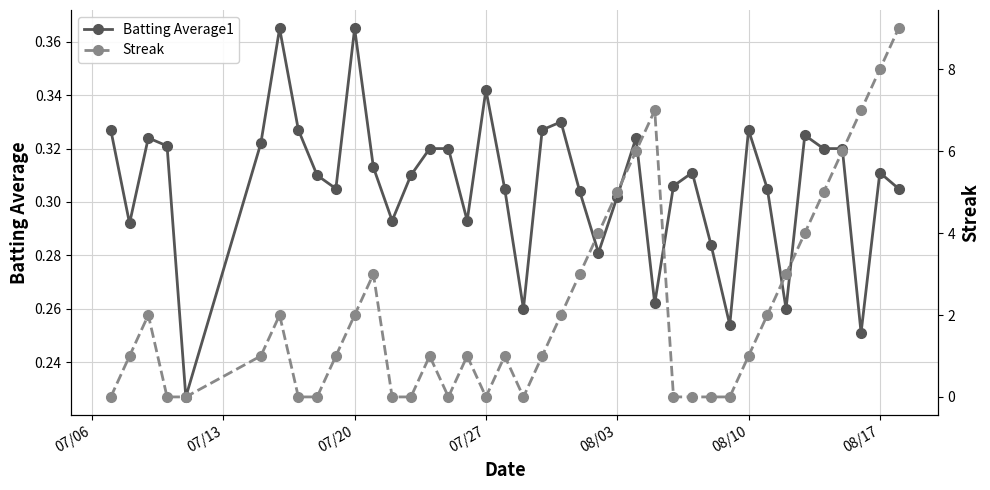

How many values in the Streak series are below 1?

14